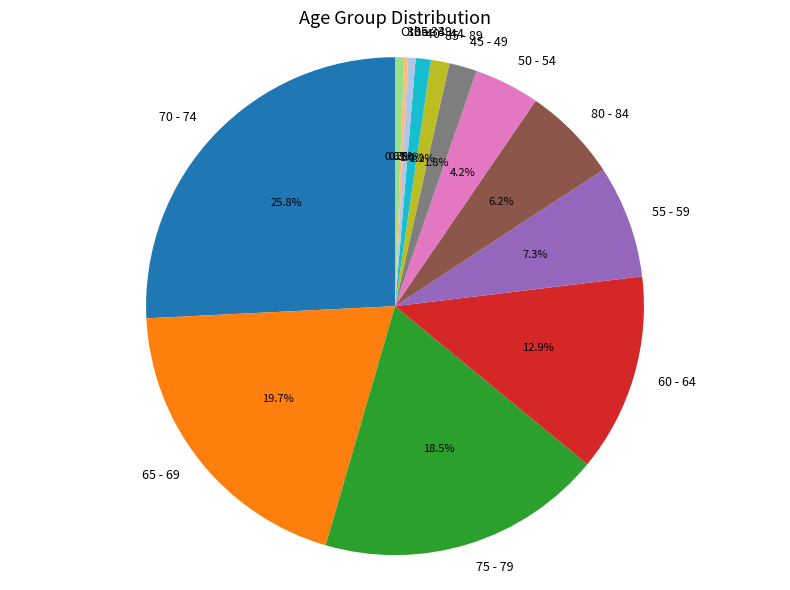

Which category has the biggest portion of the pie?

70 - 74